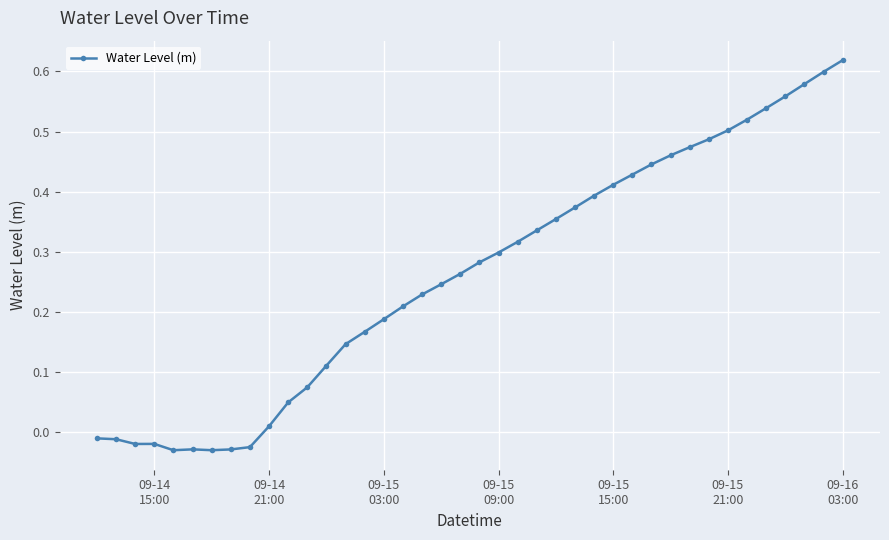

What is the sum of all values?

10.5